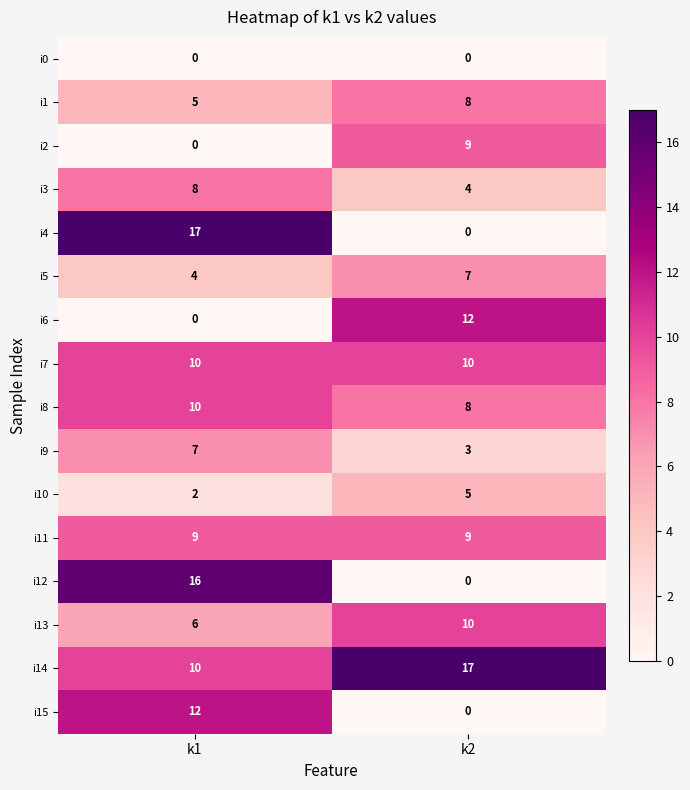

List the labels in order of i10 value, smallest first.

k1, k2